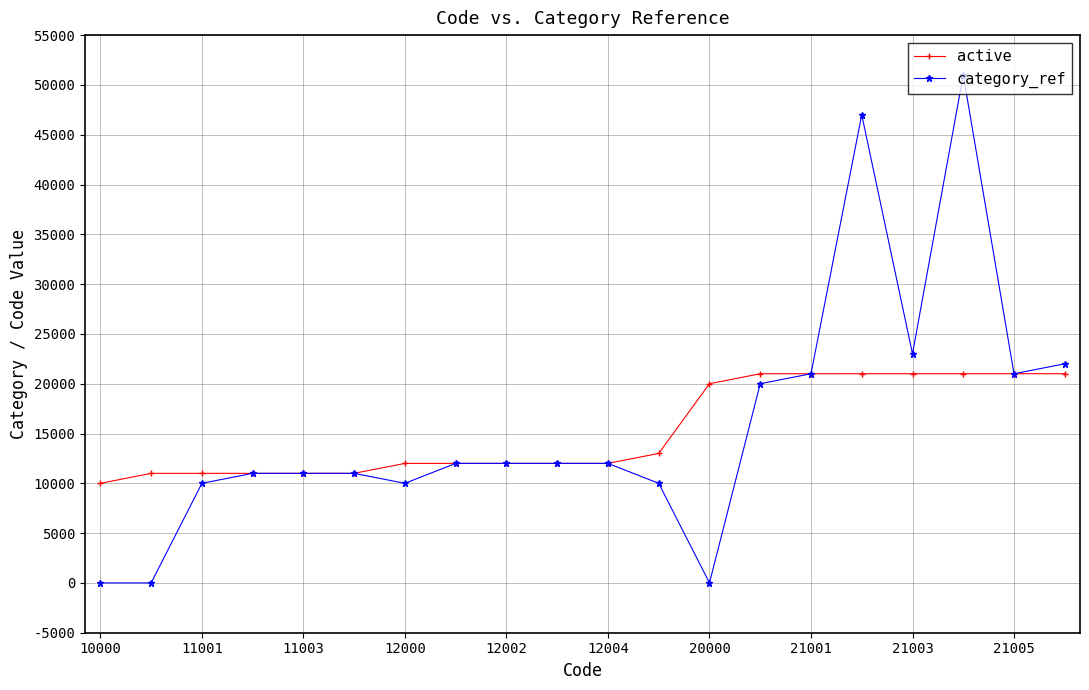

Which series has the widest spread of values?

category_ref